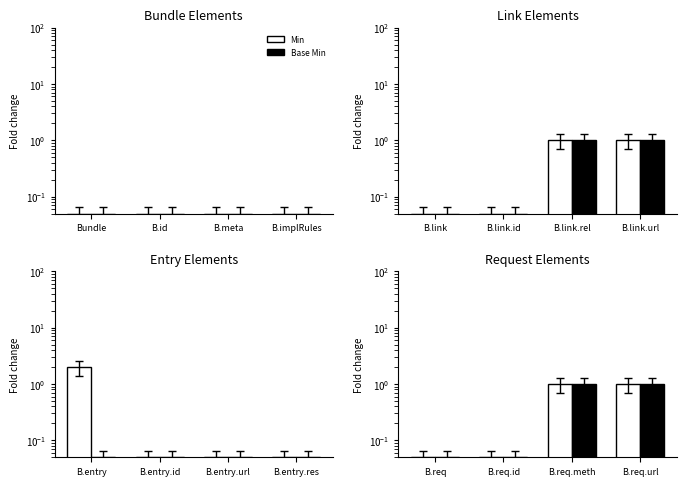

What is the value of the Min bar at the 4th from the left?

1.0